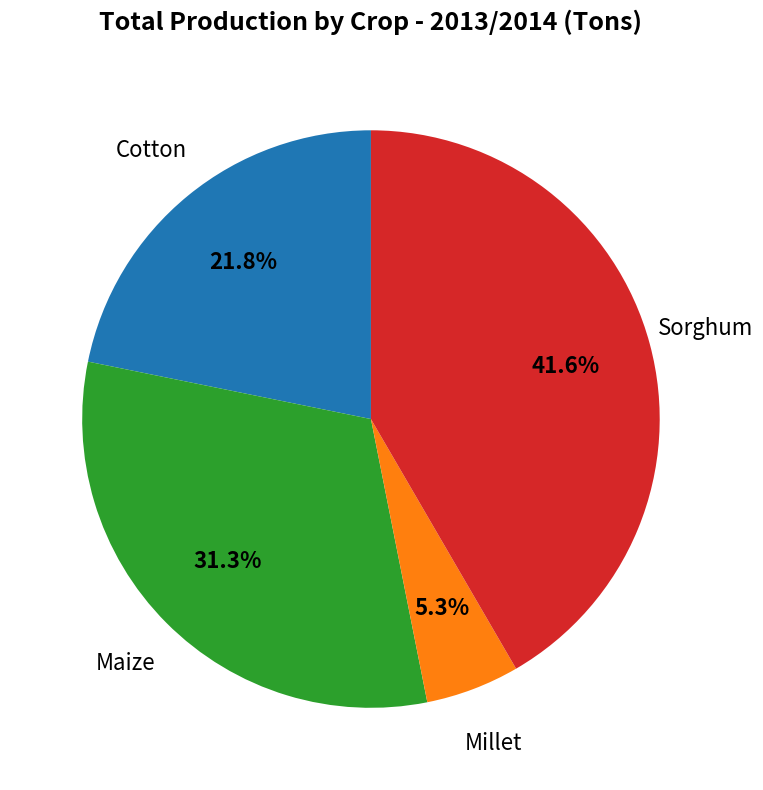

Is there any slice that represents more than half of the pie?

No